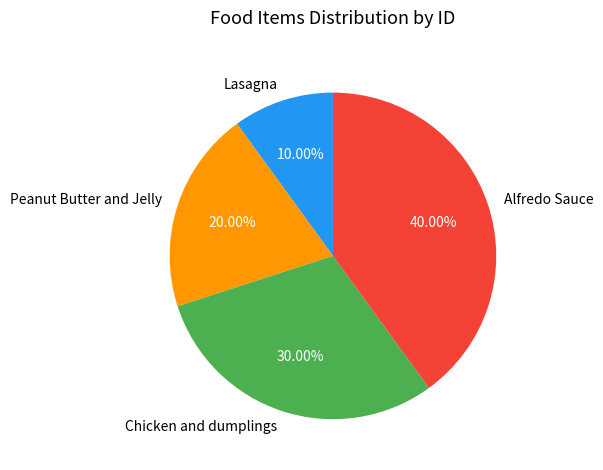

To the nearest percent, what is the difference between the Alfredo Sauce and Chicken and dumplings slice percentages?

10%